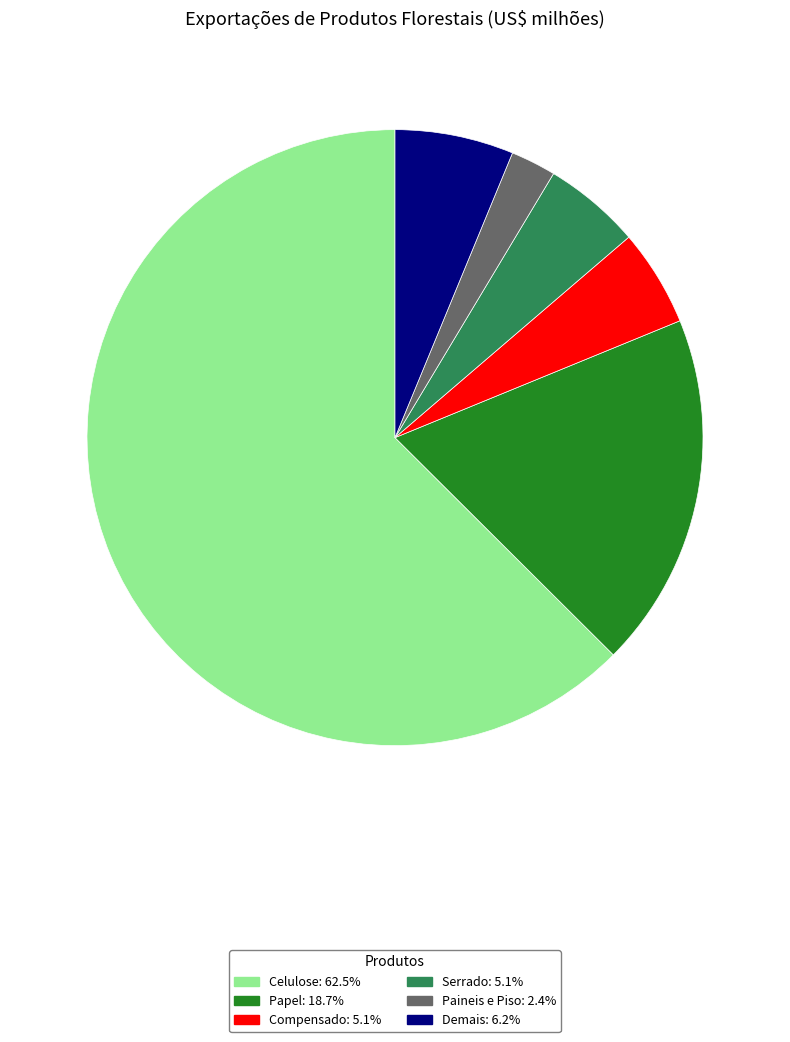

Approximately how many times larger is the value at Celulose compared to Papel?

3.4